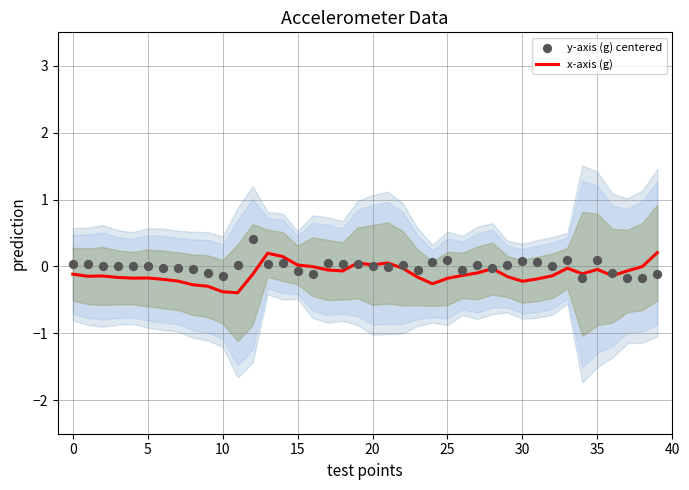

What are all the series names shown in the legend?

x-axis (g), y-axis (g) centered